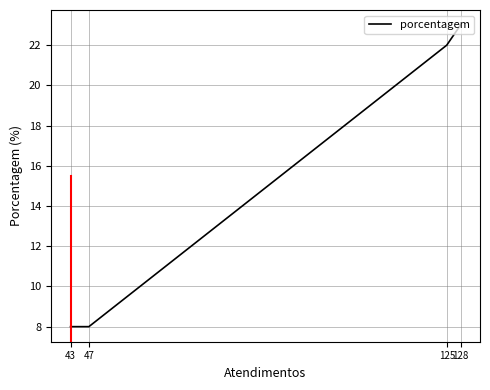

Approximately how many times larger is the value at 43 compared to 125?

0.4